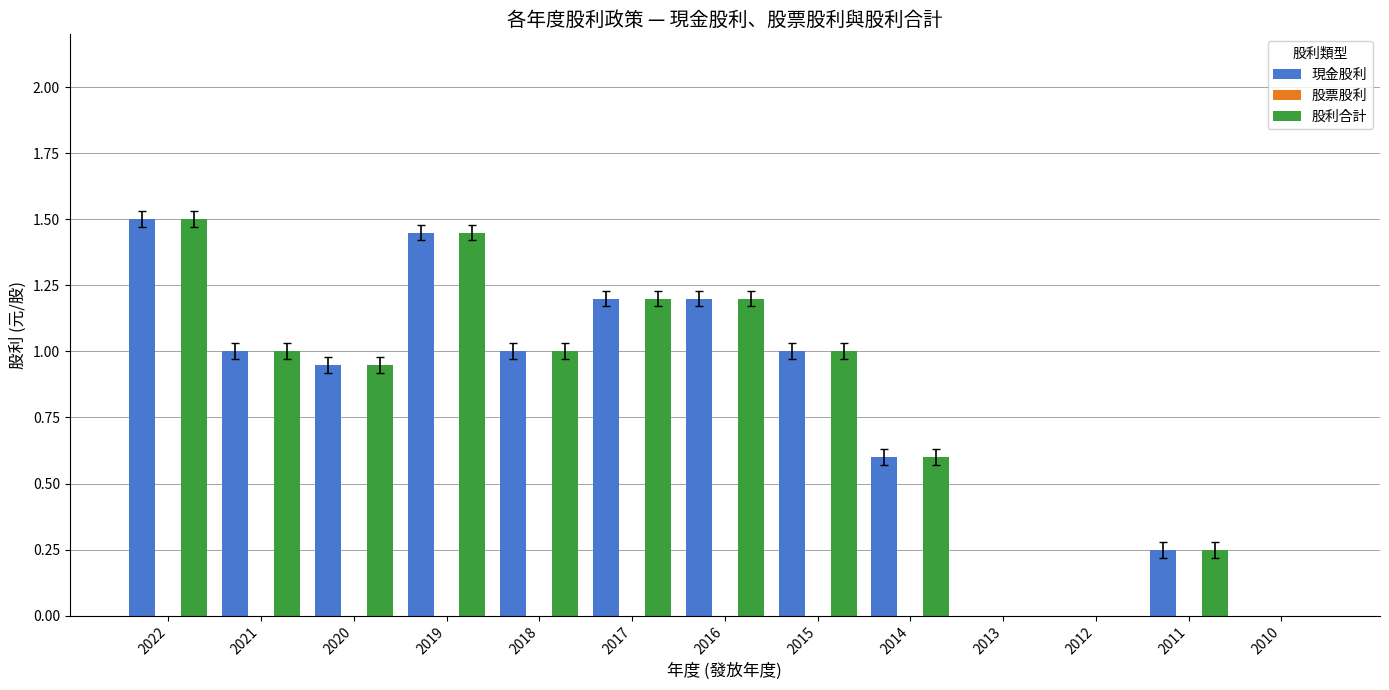

What is the greatest value displayed?

1.5